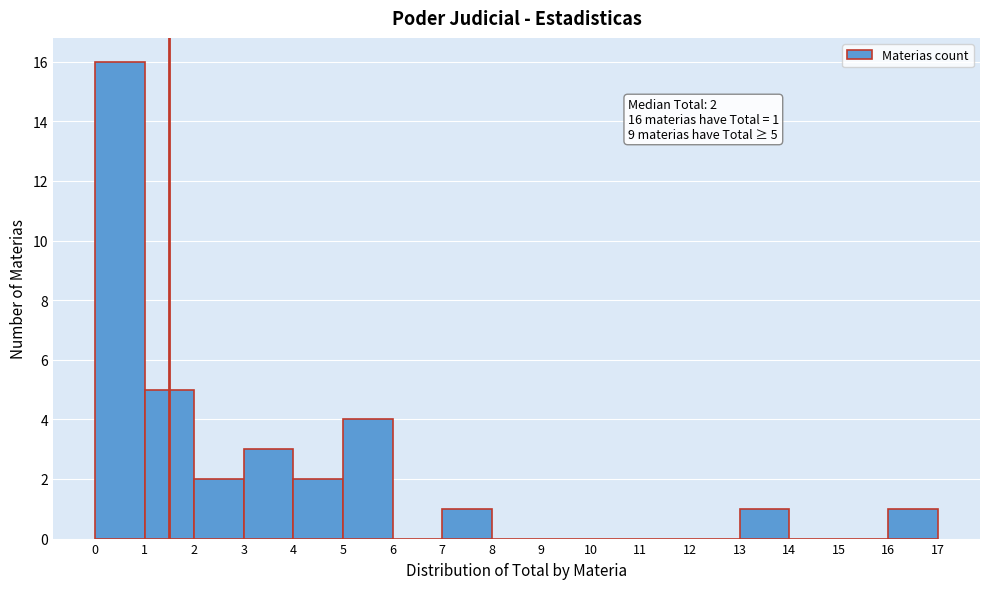

Reading left to right, transcribe all the data shown in this chart.

0=16	1=5	2=2	3=3	4=2	5=4	6=0	7=1	8=0	9=0	10=0	11=0	12=0	13=1	14=0	15=0	16=1